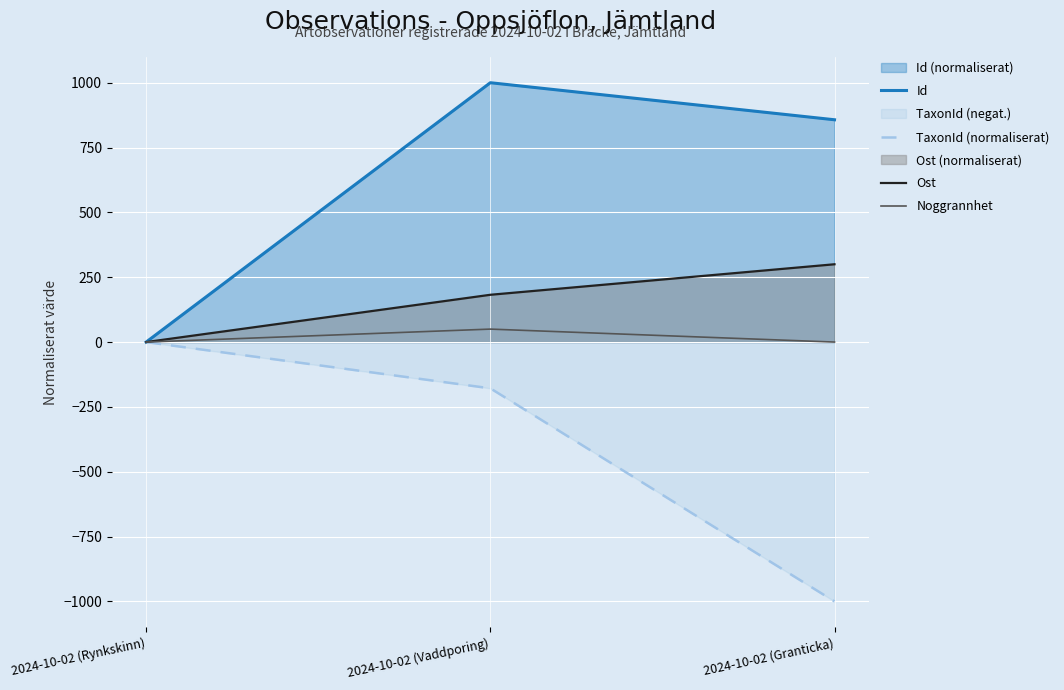

The value of Noggrannhet at 2024-10-02 (Rynkskinn) is 24.5. True or false?

False